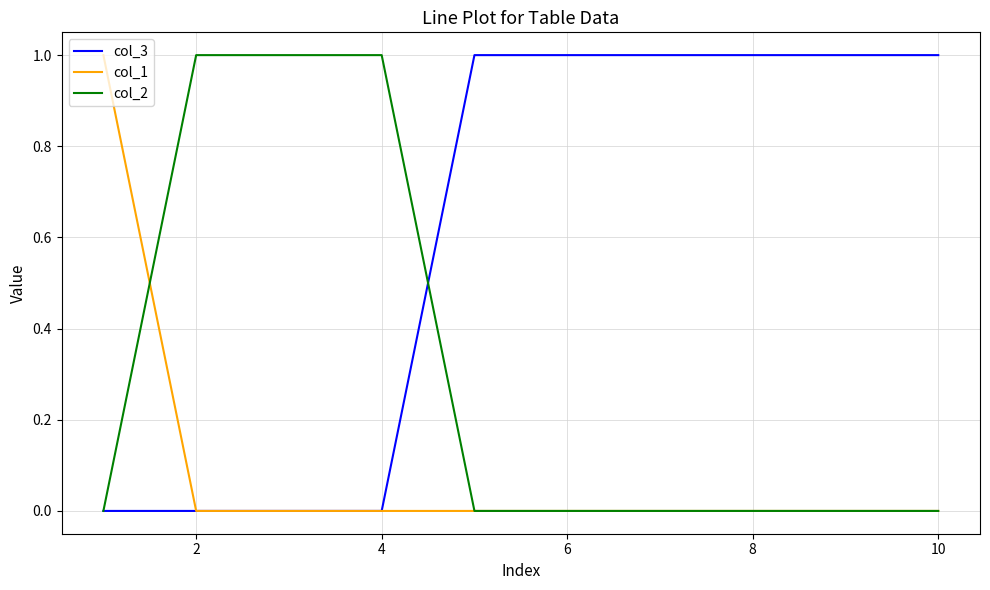

Rank the series by their average value, from lowest to highest.

col_1, col_2, col_3